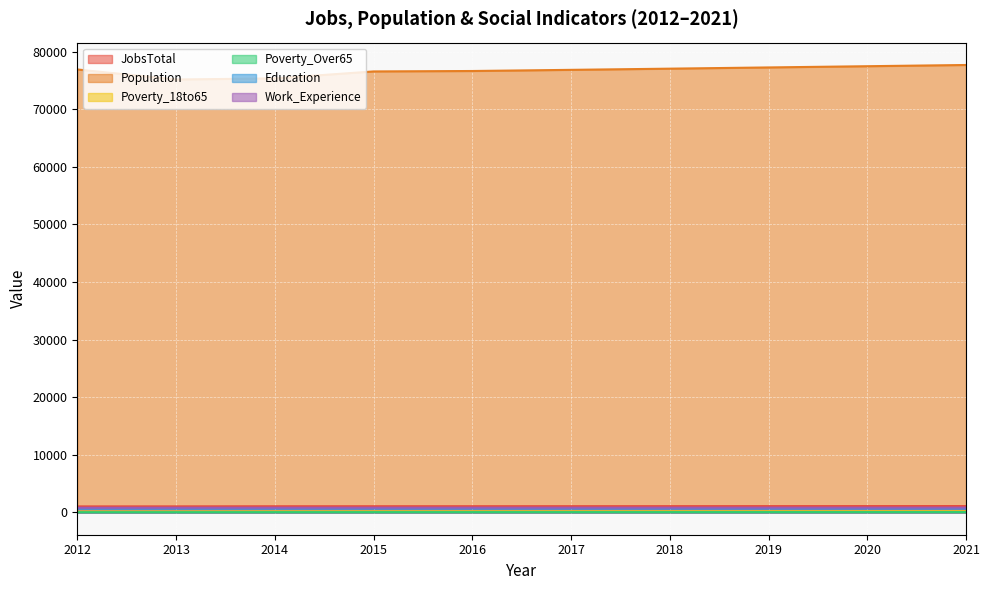

At how many categories does at least one series exceed 55880?

10